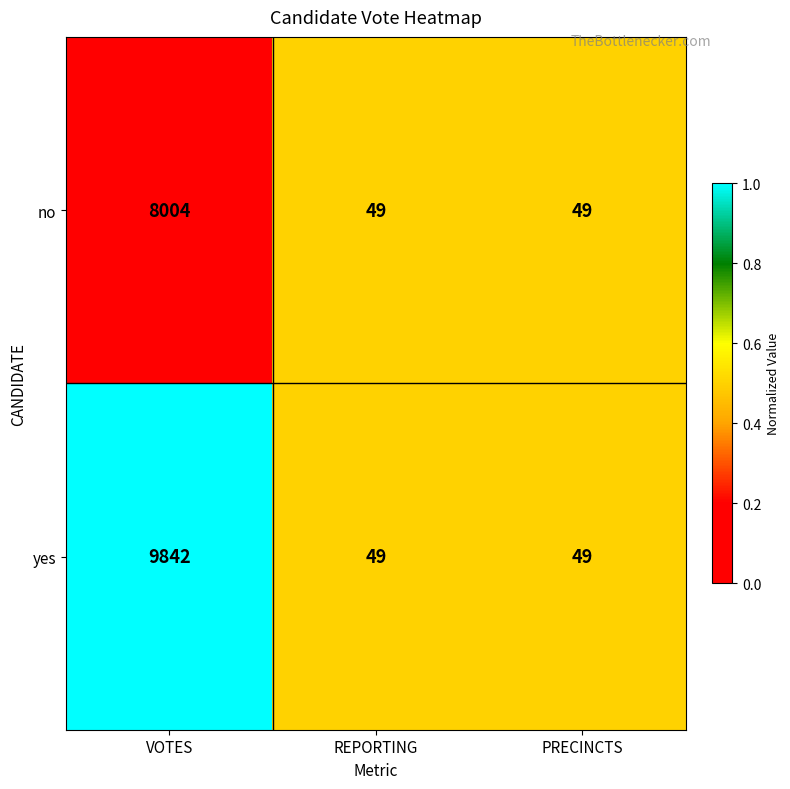

The value of yes at VOTES is 9842. True or false?

True